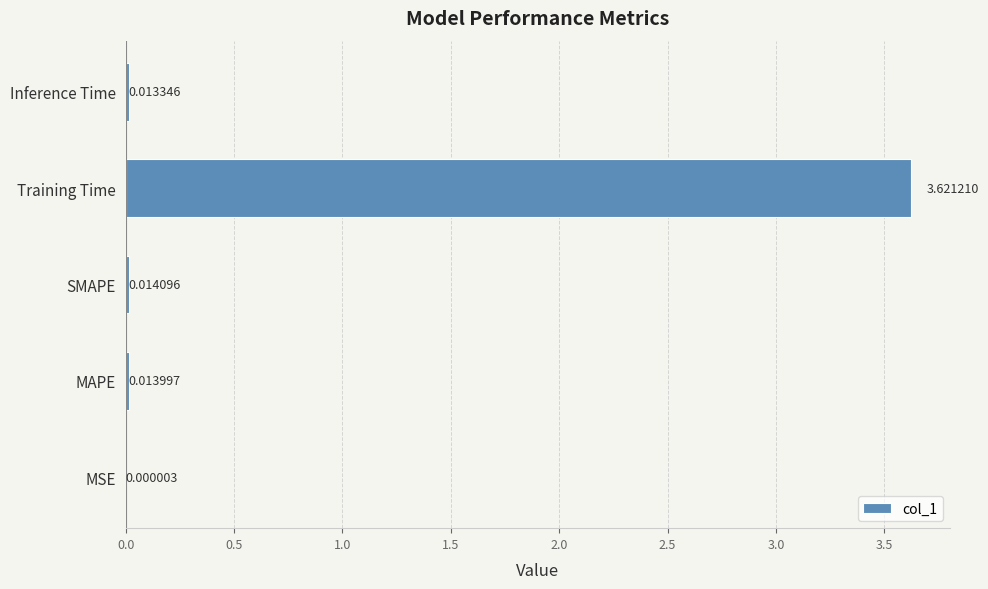

Where is the data nearest to the value 1?

SMAPE